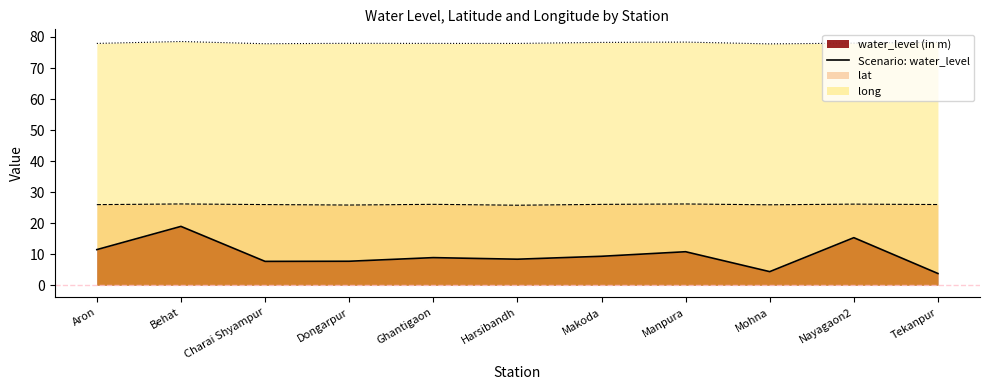

What is the ratio of the value at Harsibandh to the value at Nayagaon2?

0.5